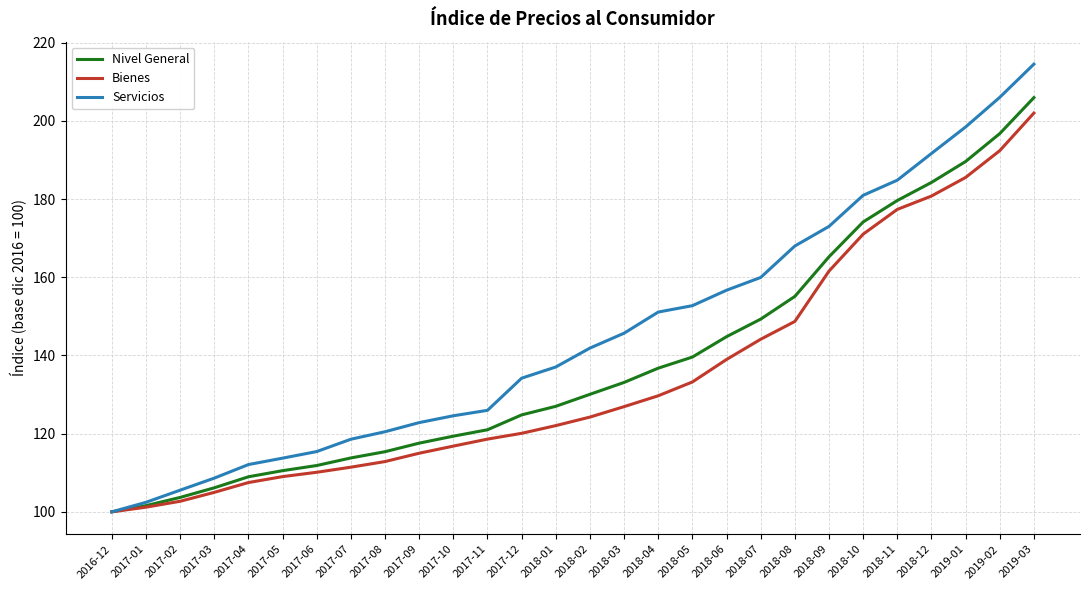

What is the approximate value of Bienes at 2018-02?

124.2